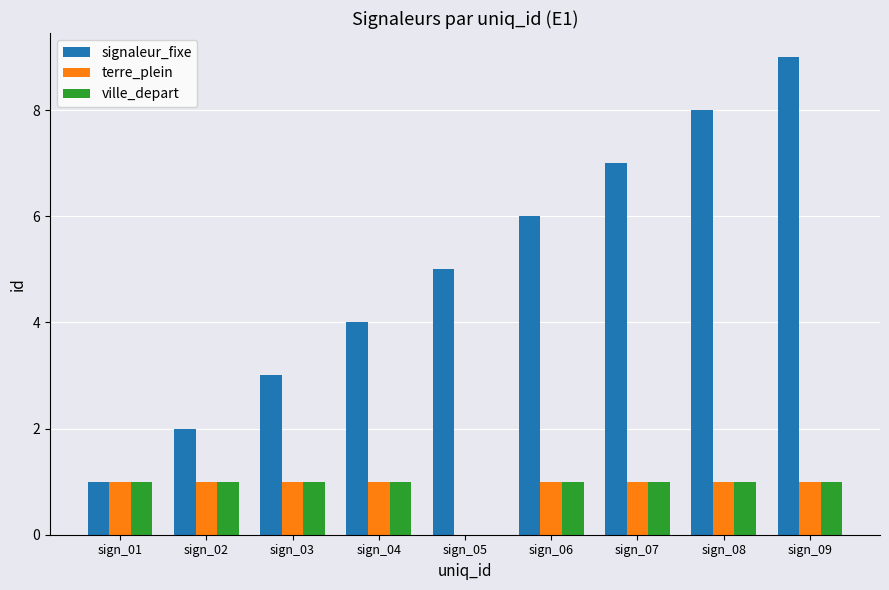

What is the sum of all ville_depart values?

8